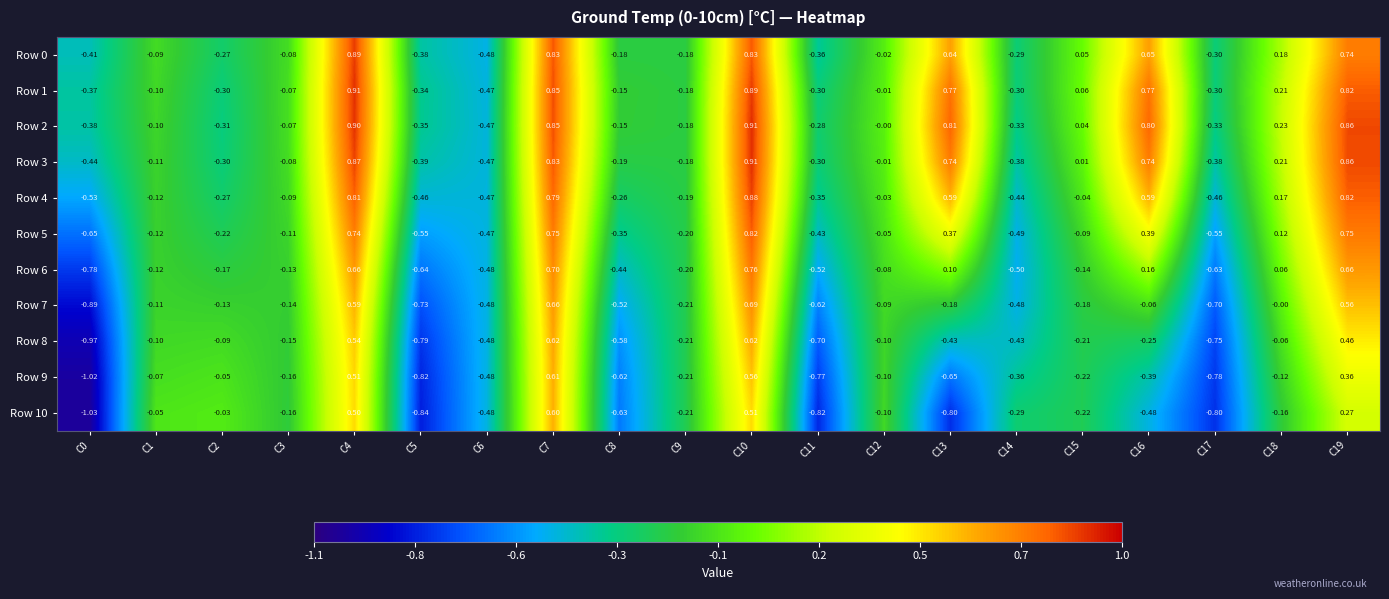

Is the value of Row 0 at C6 greater than the value of Row 2 at C15?

No